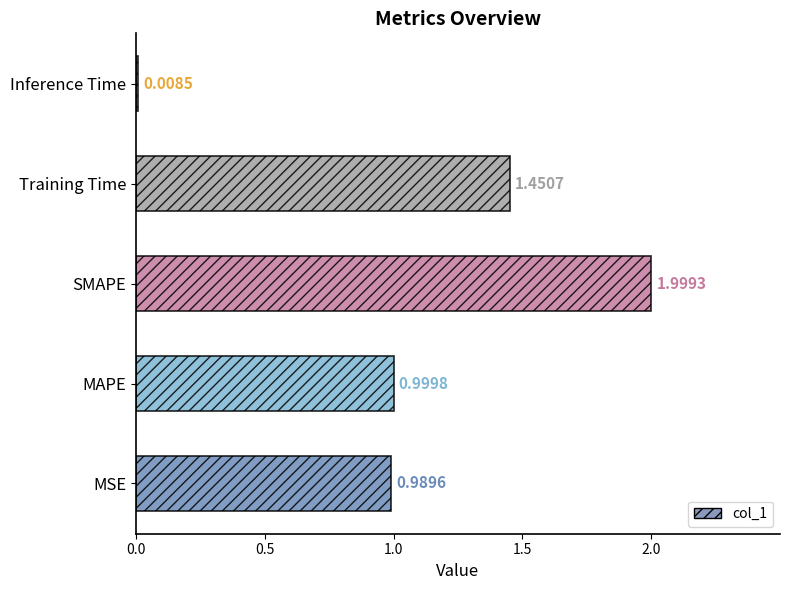

At which category does the chart reach its minimum across all series?

Inference Time